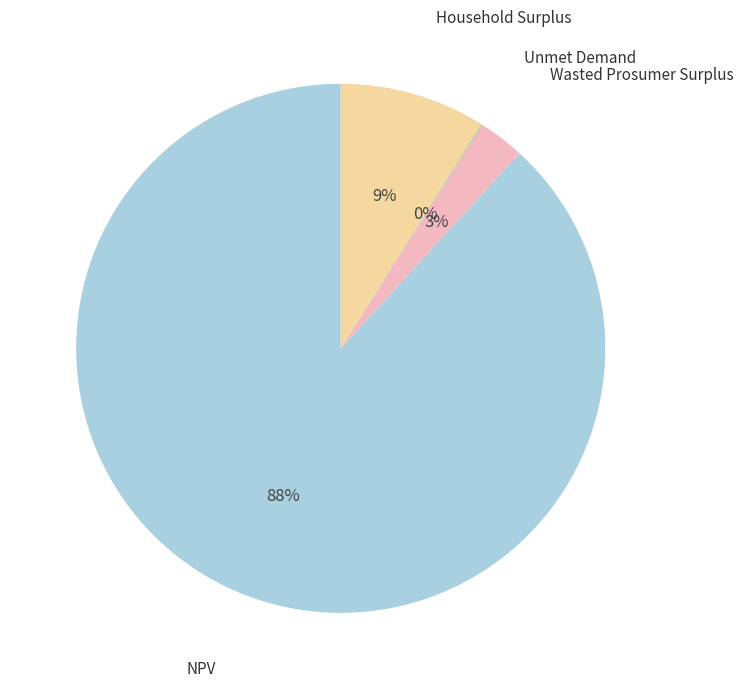

Is there any slice that represents more than half of the pie?

Yes